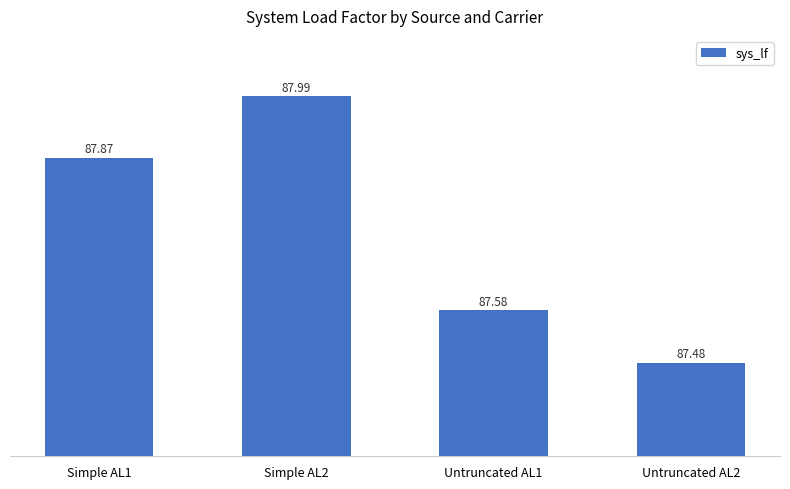

Reading right to left, extract all data points from this chart.

Untruncated AL2=87.5	Untruncated AL1=87.6	Simple AL2=88.0	Simple AL1=87.9